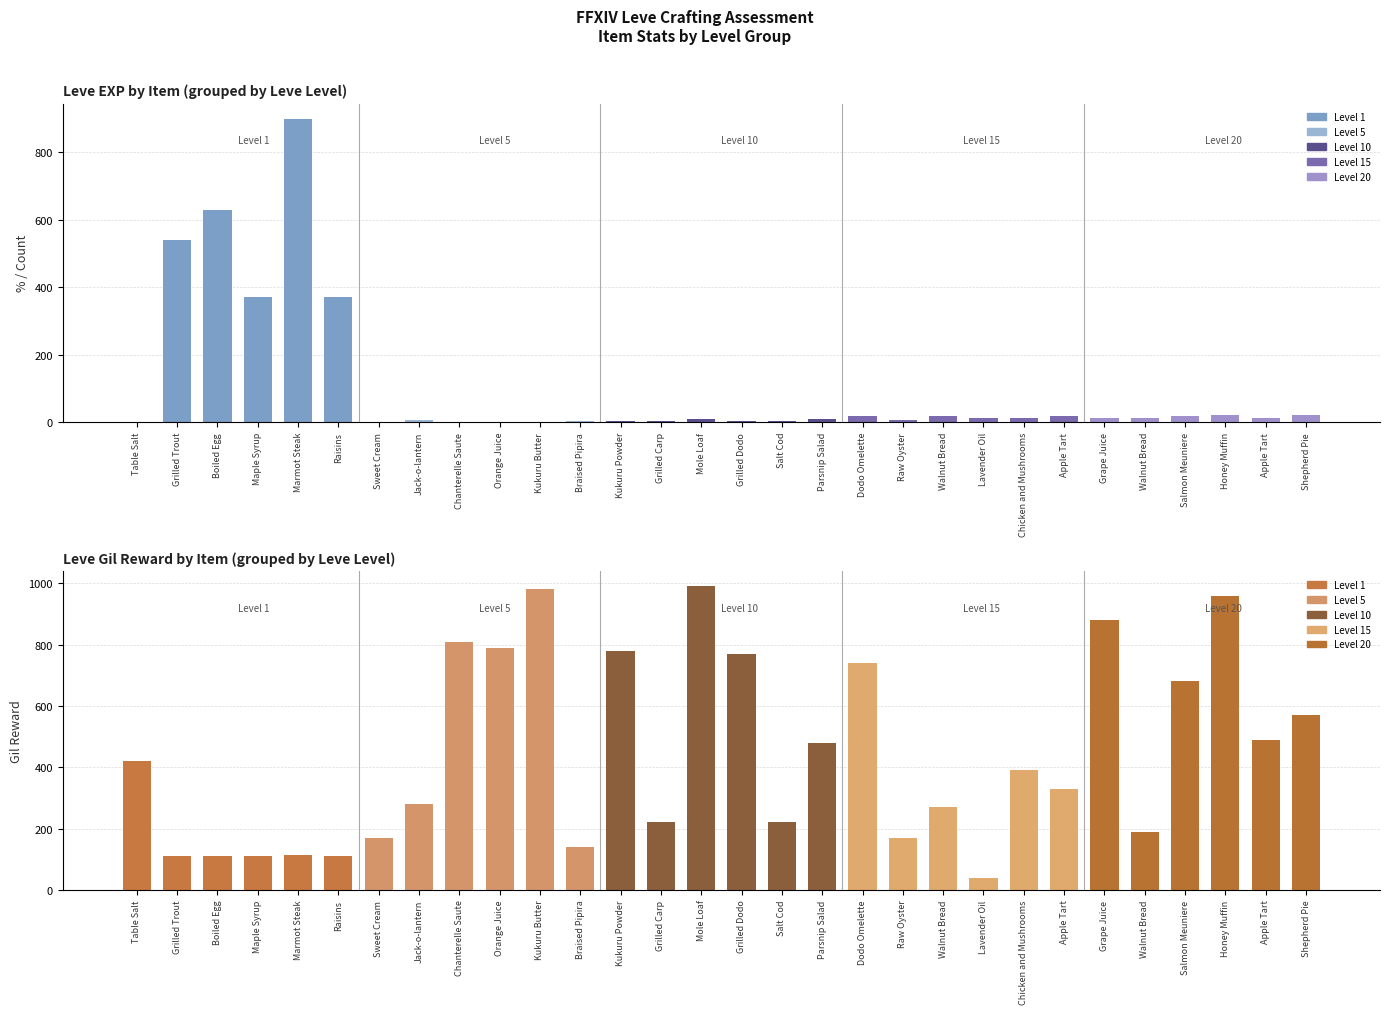

The value of Leve Gil at Raisins is 196. True or false?

False